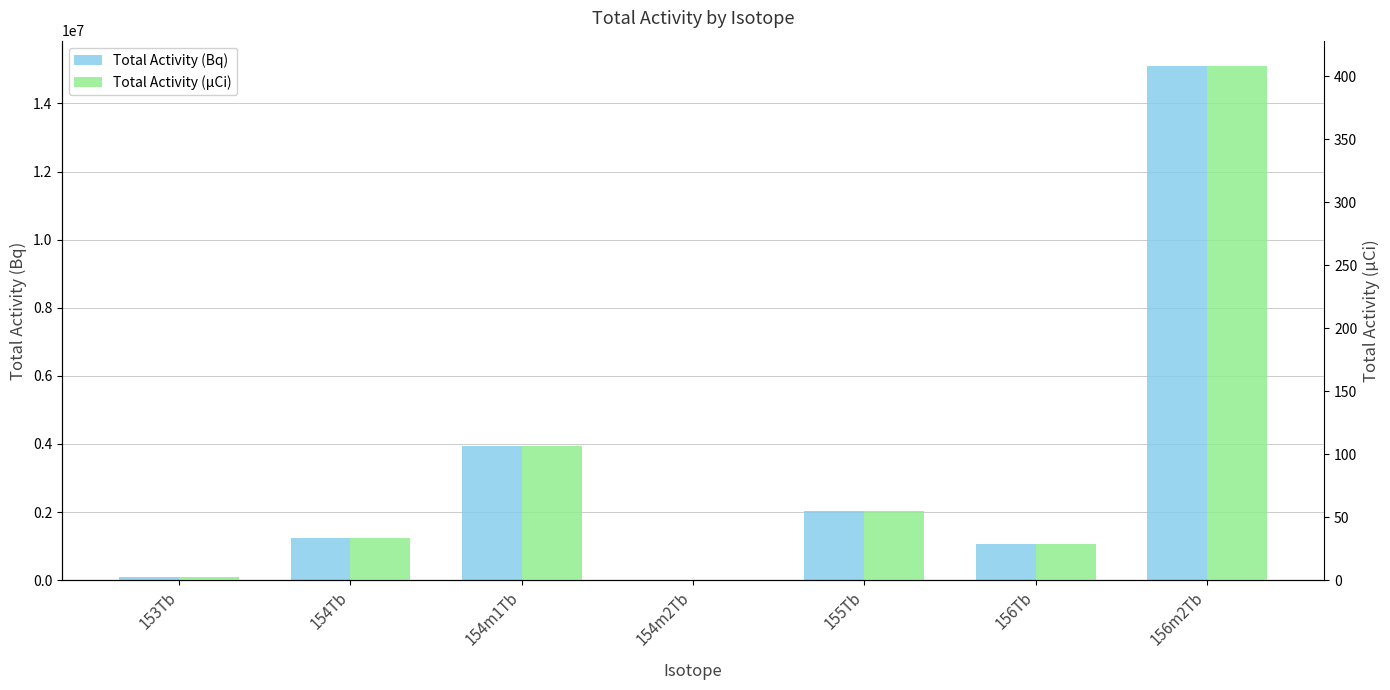

Reading right to left, extract all data points from this chart.

Total Activity (Bq): 156m2Tb=15089803.1	156Tb=1062595.0	155Tb=2042078.0	154m2Tb=19027.8	154m1Tb=3941297.6	154Tb=1236085.9	153Tb=97049.1
Total Activity (µCi): 156m2Tb=407.8	156Tb=28.7	155Tb=55.2	154m2Tb=0.5	154m1Tb=106.5	154Tb=33.4	153Tb=2.6